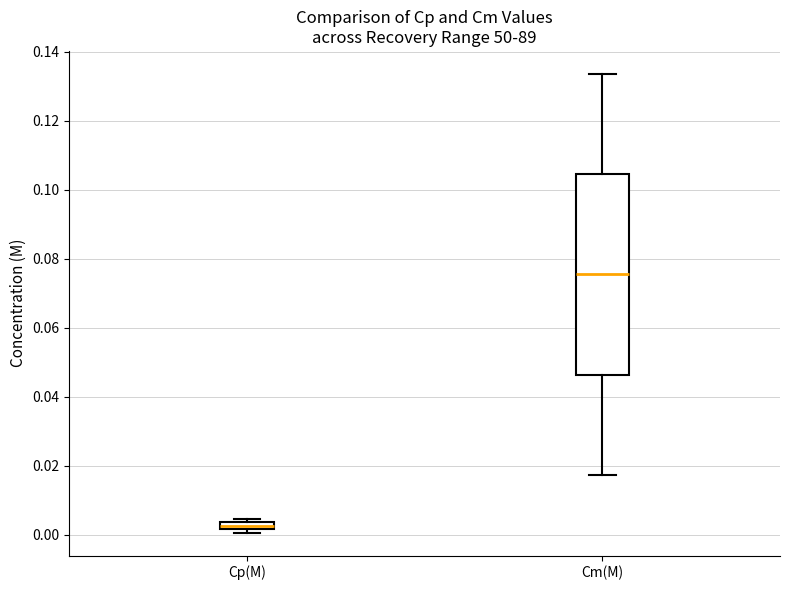

Where is the upper edge of the box for Cm(M) on the y-axis? The values are not printed on the chart, so give them approximately, as read against the axis.

0.104